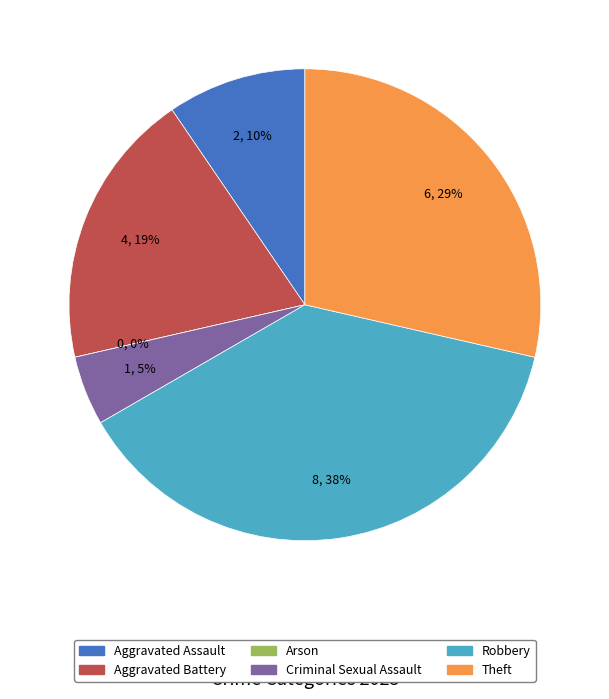

Does Theft represent more than half of the total?

No